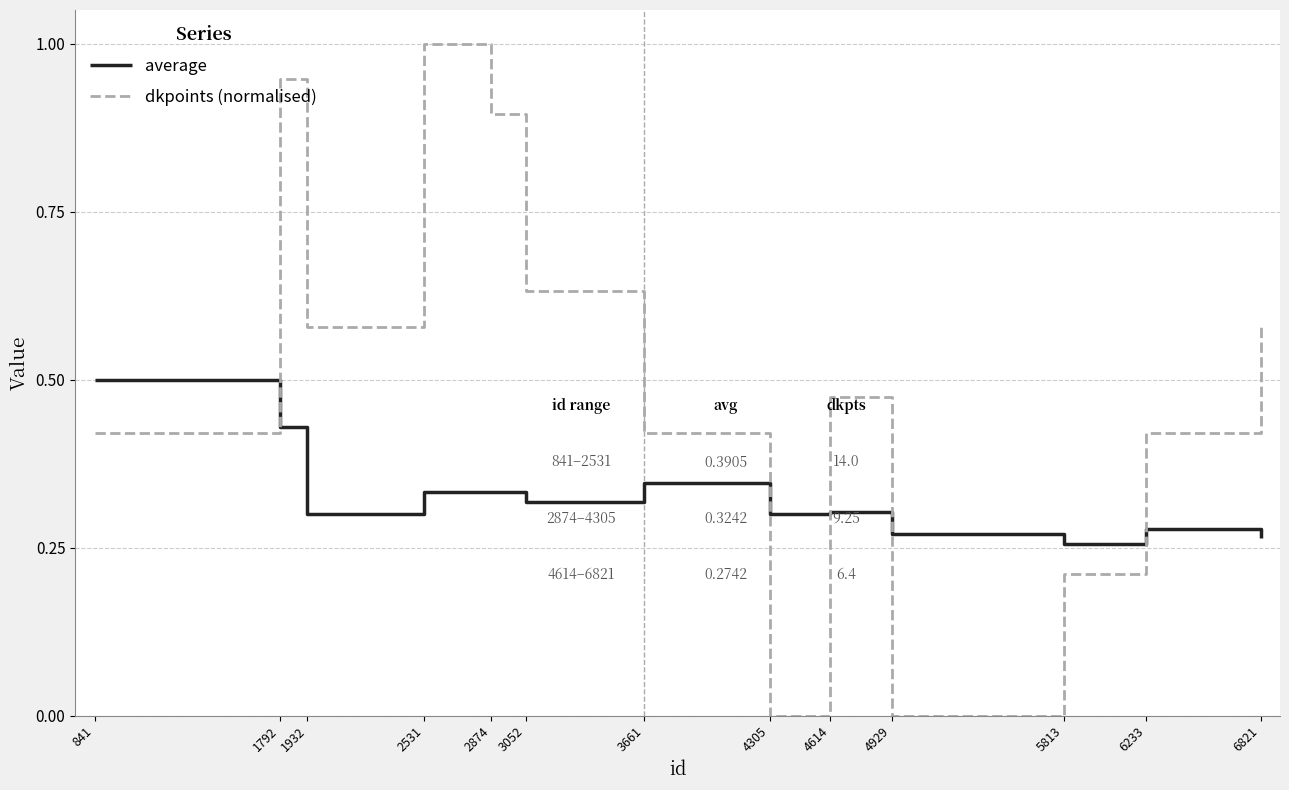

What is the difference between the highest and lowest values at 2531?

0.7